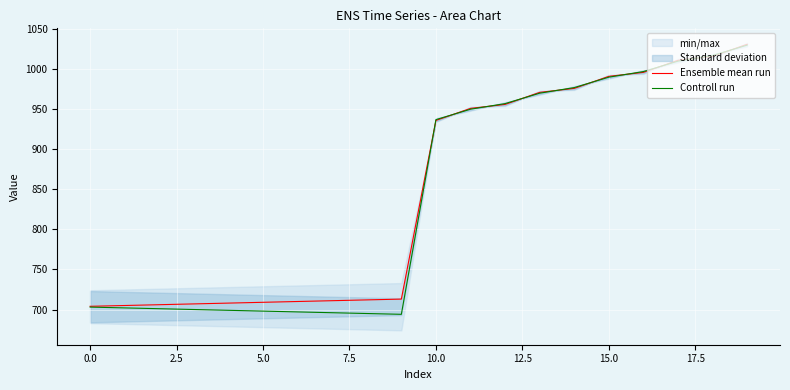

Is the value of Controll run at 10.0 greater than the value of Ensemble mean run at 15.0?

No